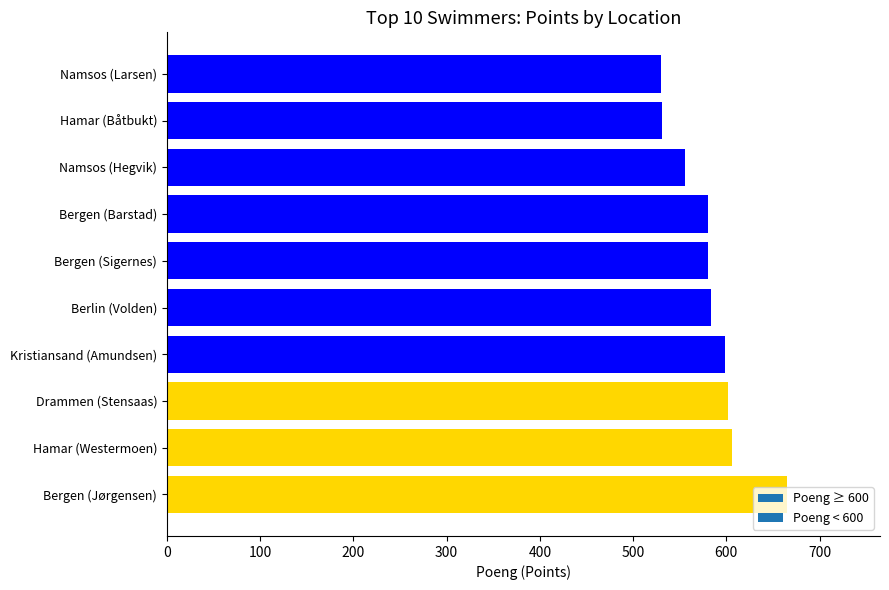

Read the value at Berlin (Volden).

584